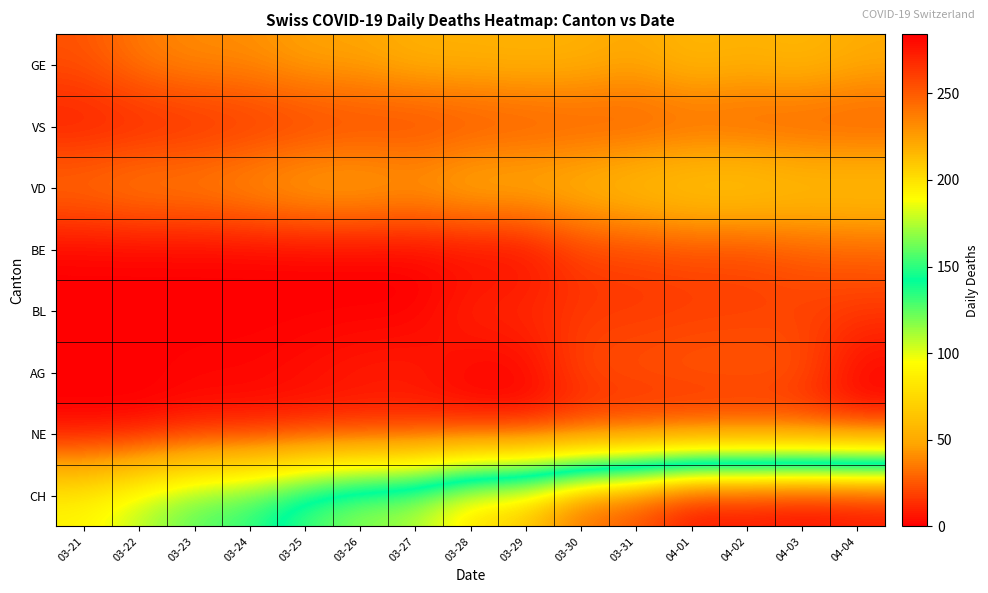

How many distinct data groups are displayed?

8